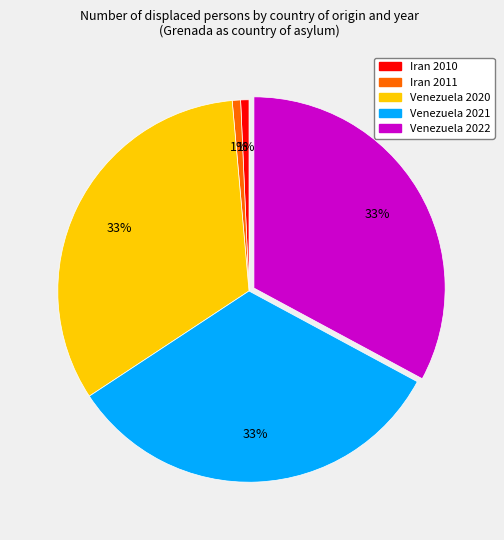

Count the number of slices in the pie.

5